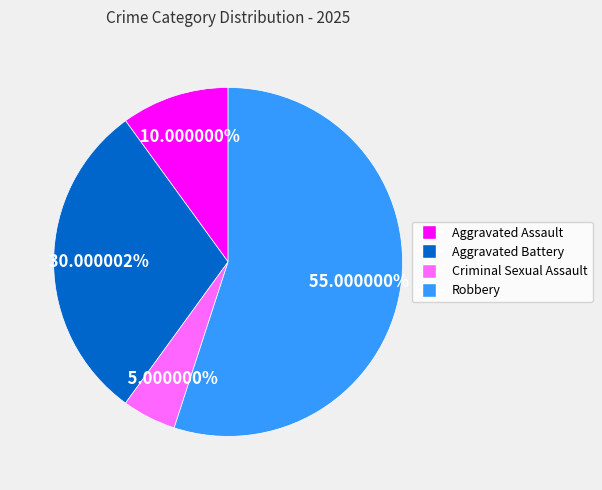

To the nearest percent, what is the difference between the largest and smallest slice percentages?

50%